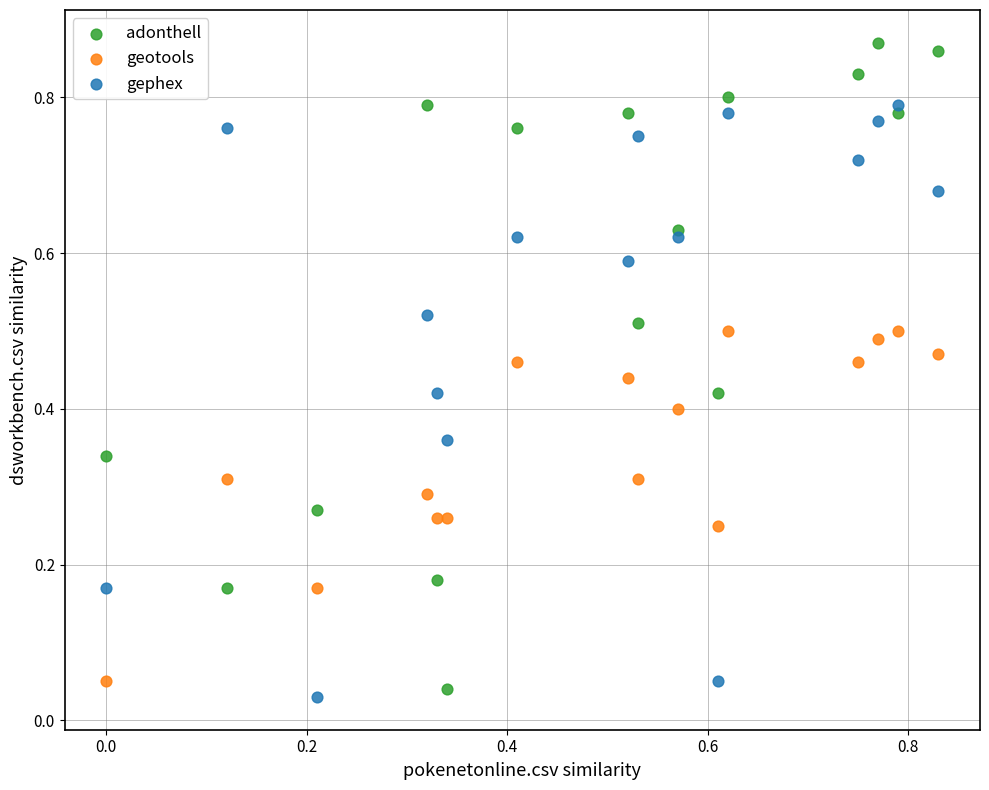

Which series has the widest spread of Y values?

adonthell